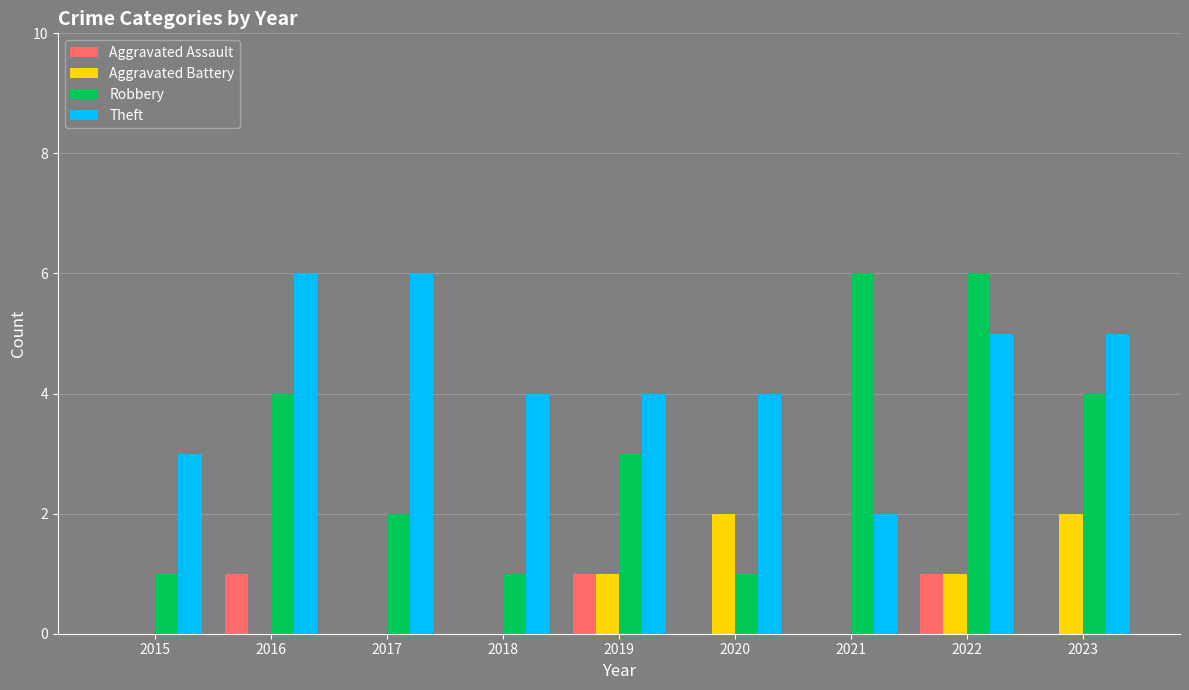

What is the sum of all Theft values?

39